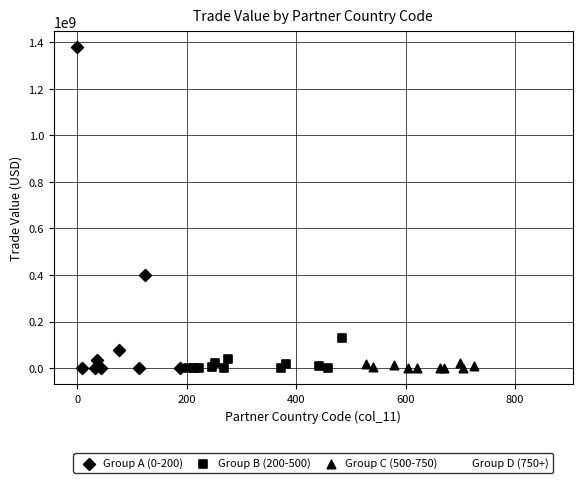

Which series reaches the maximum Y coordinate?

Group A (0-200)